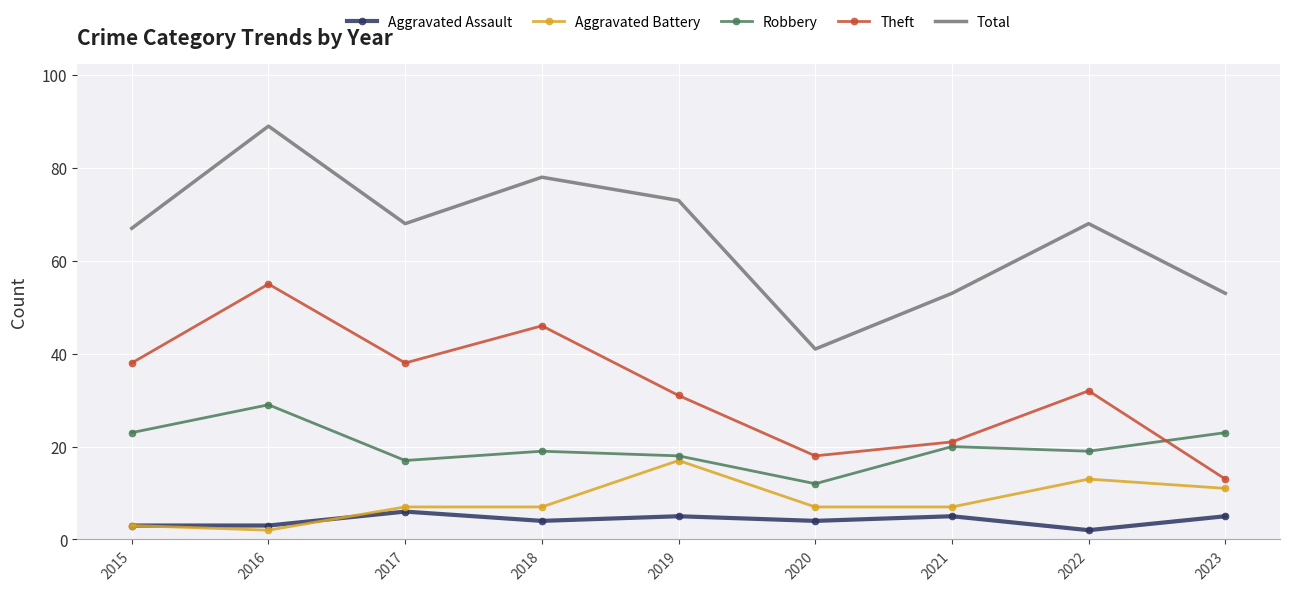

What is the average value of the Total series?

66